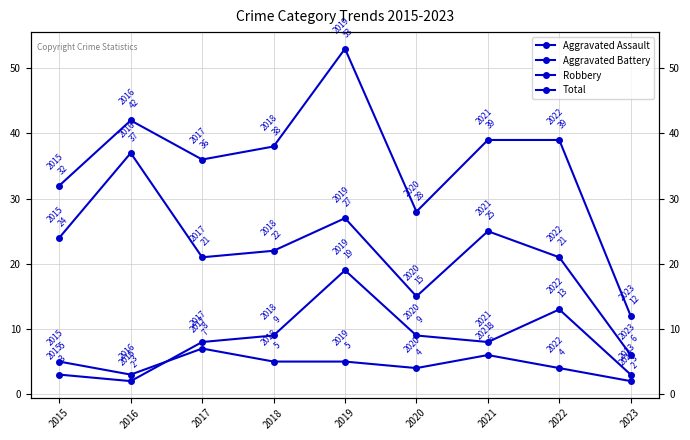

What is the difference between the maximum and second lowest values in the Total series?

25